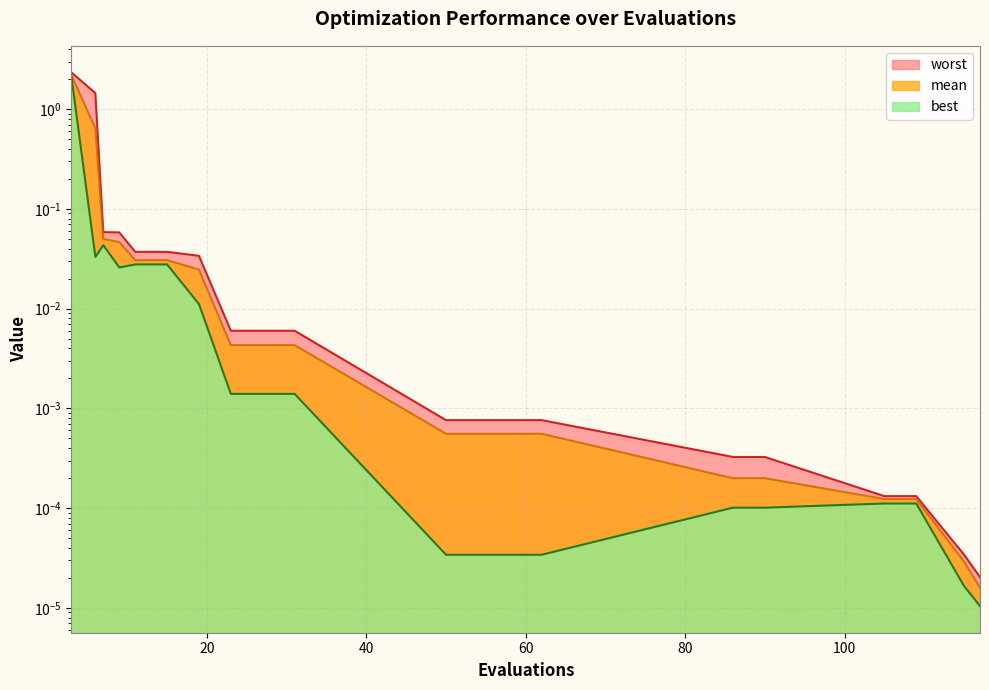

Which series has the largest total across all categories?

worst